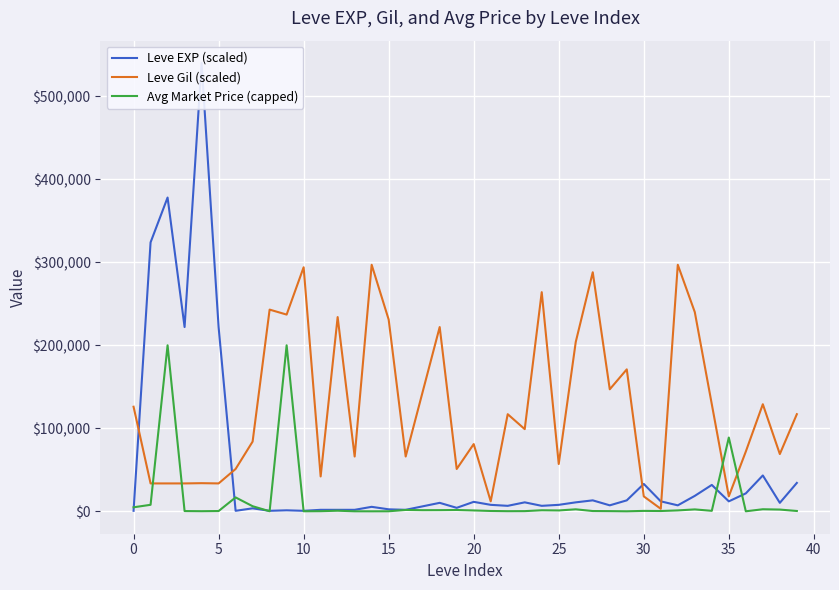

The Avg Market Price (capped) series shows 1762 at 24. True or false?

False